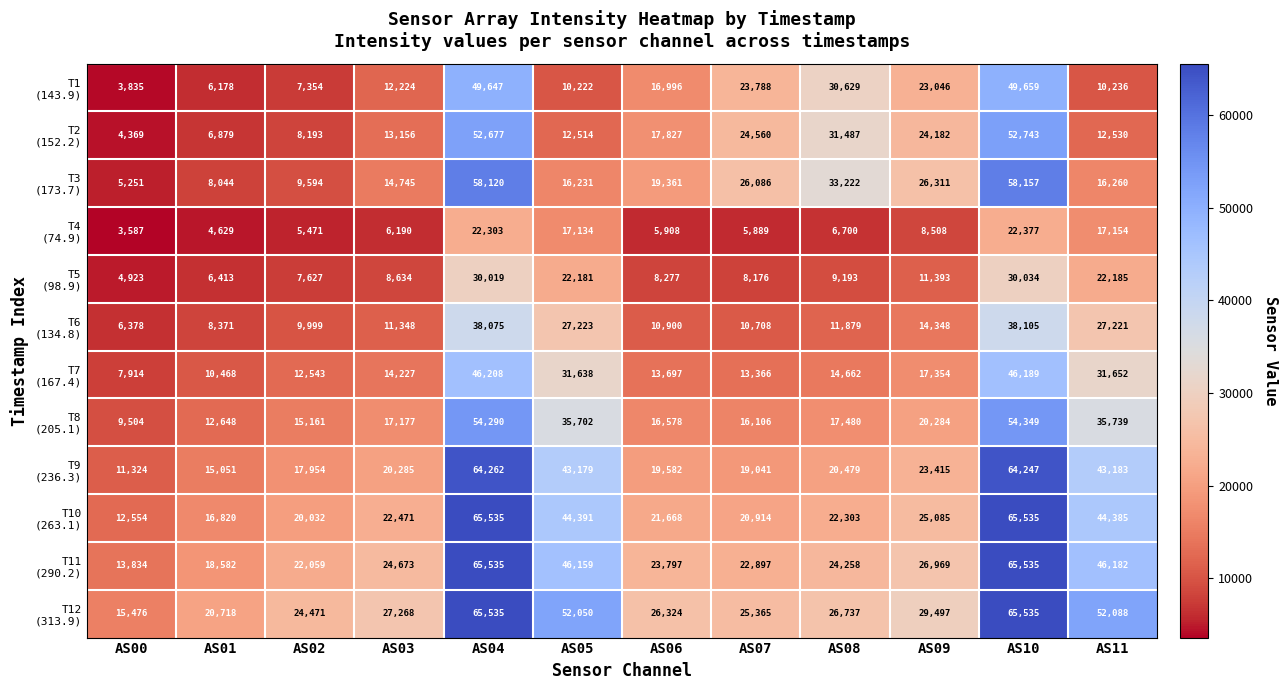

What is the difference between the highest and lowest values at AS10?

43158